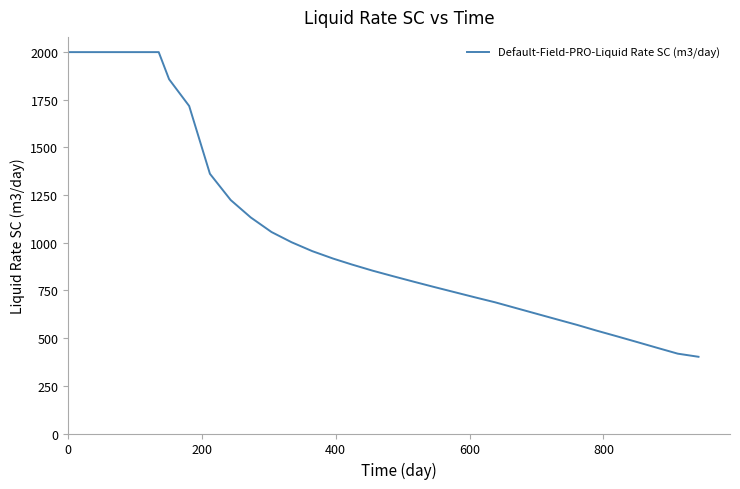

What is the difference between the maximum and minimum values?

1597.7